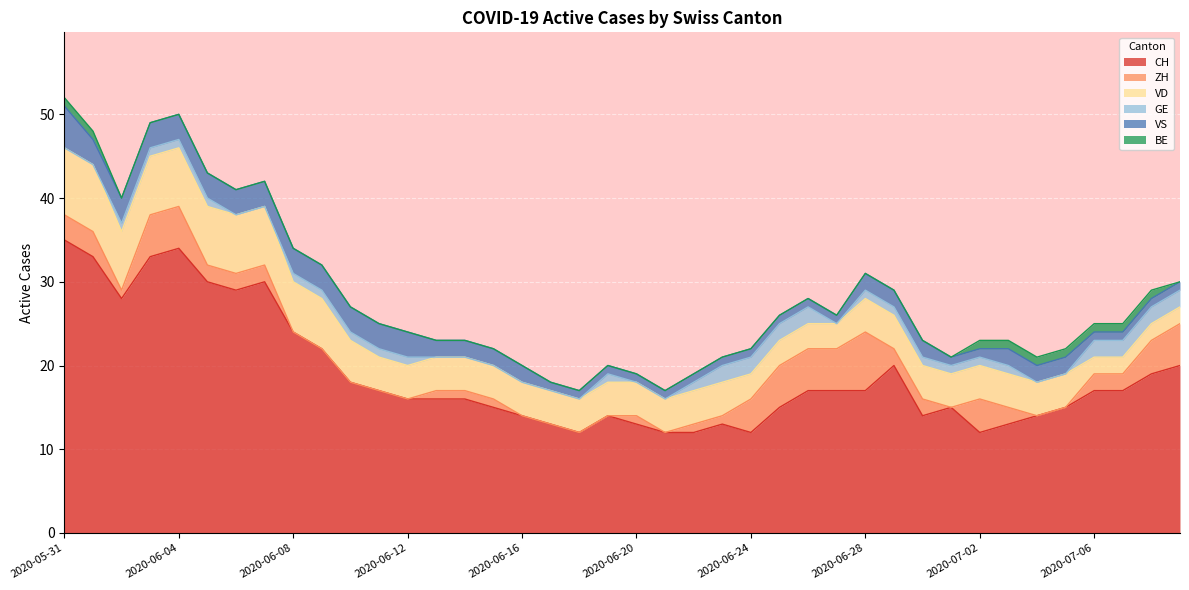

What are all the series names shown in the legend?

CH, ZH, VD, GE, VS, BE